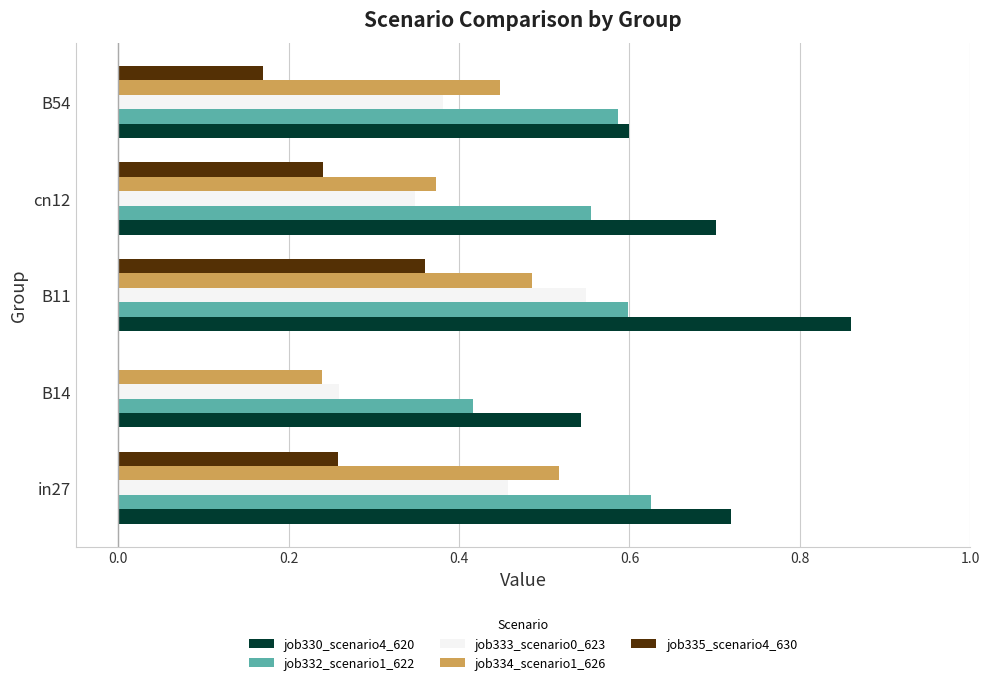

Which series has the largest total across all categories?

job330_scenario4_620